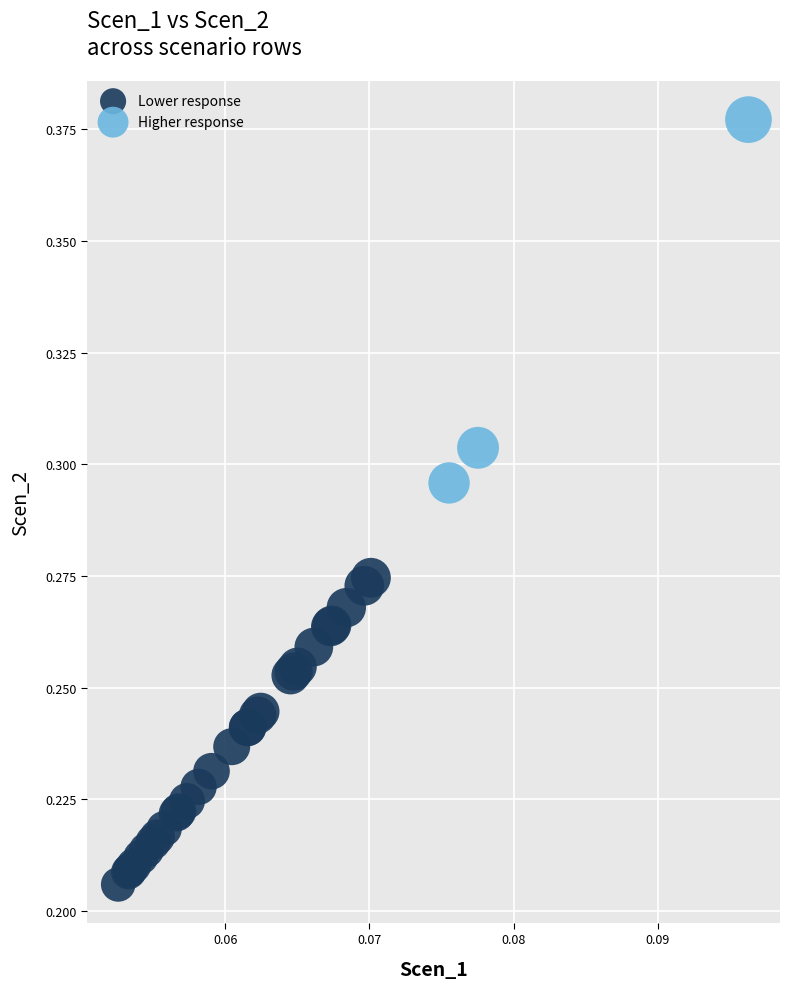

Which series reaches the minimum Y coordinate?

Lower response